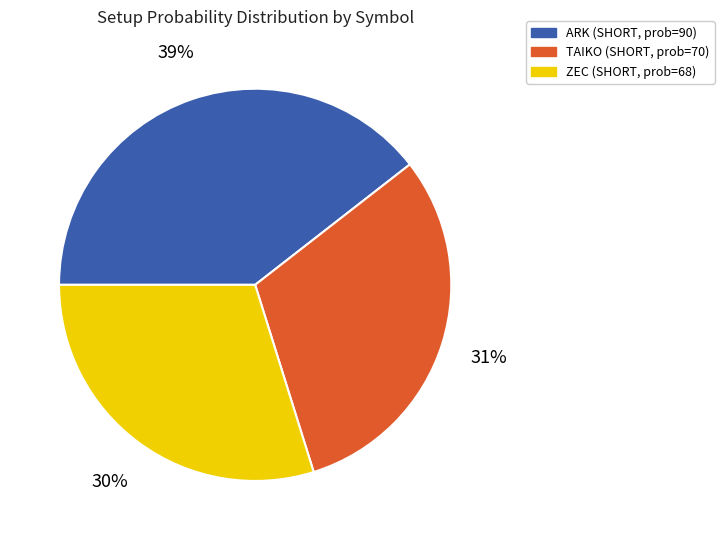

Count the number of slices in the pie.

3